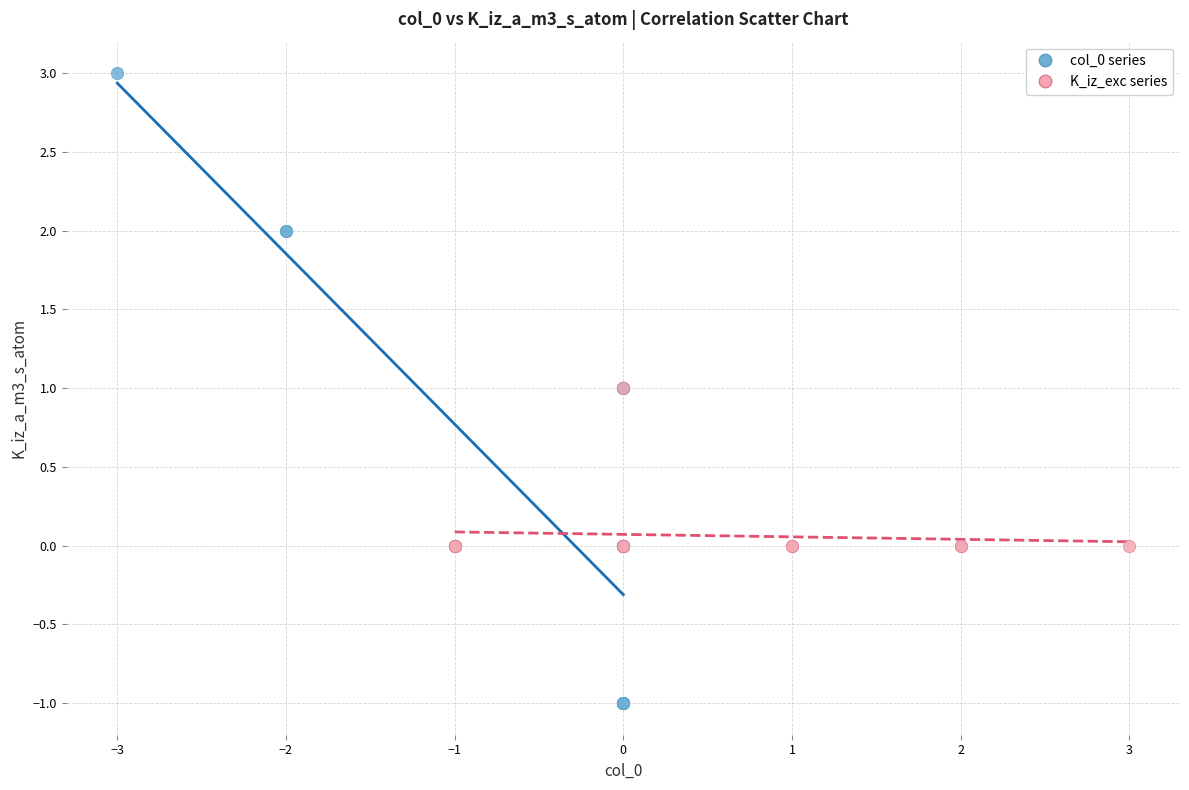

Which series has the widest spread of Y values?

col_0 series